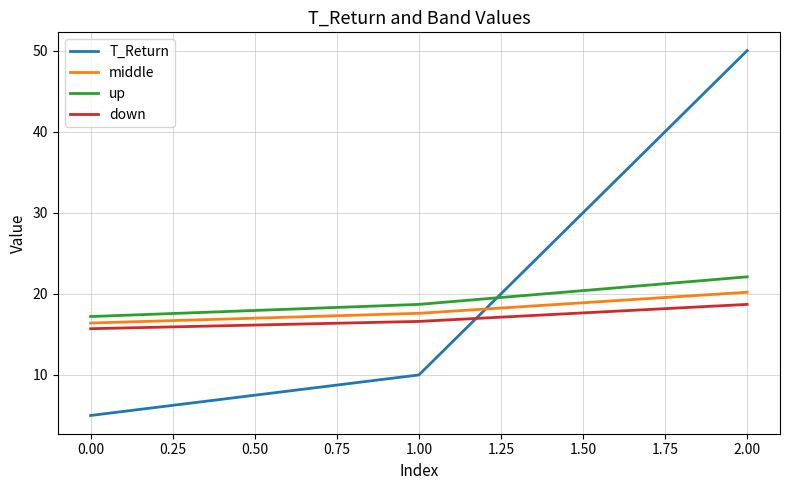

The T_Return series shows 72.7 at 2.00. True or false?

False